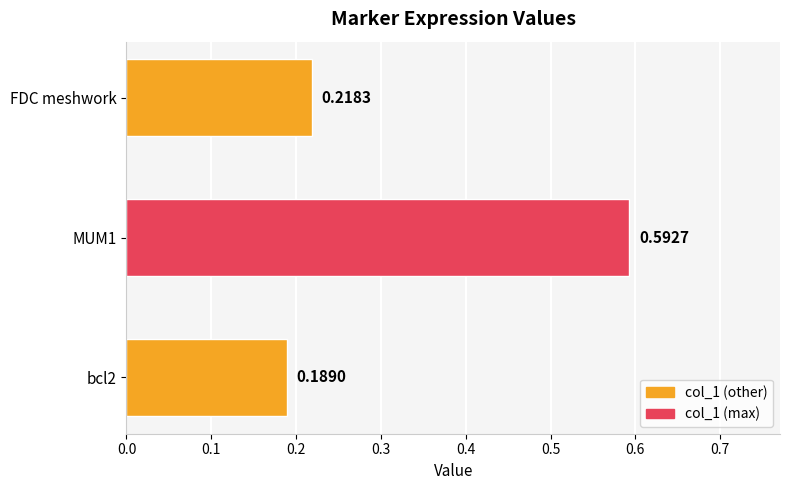

What is the difference between the maximum and minimum values?

0.4